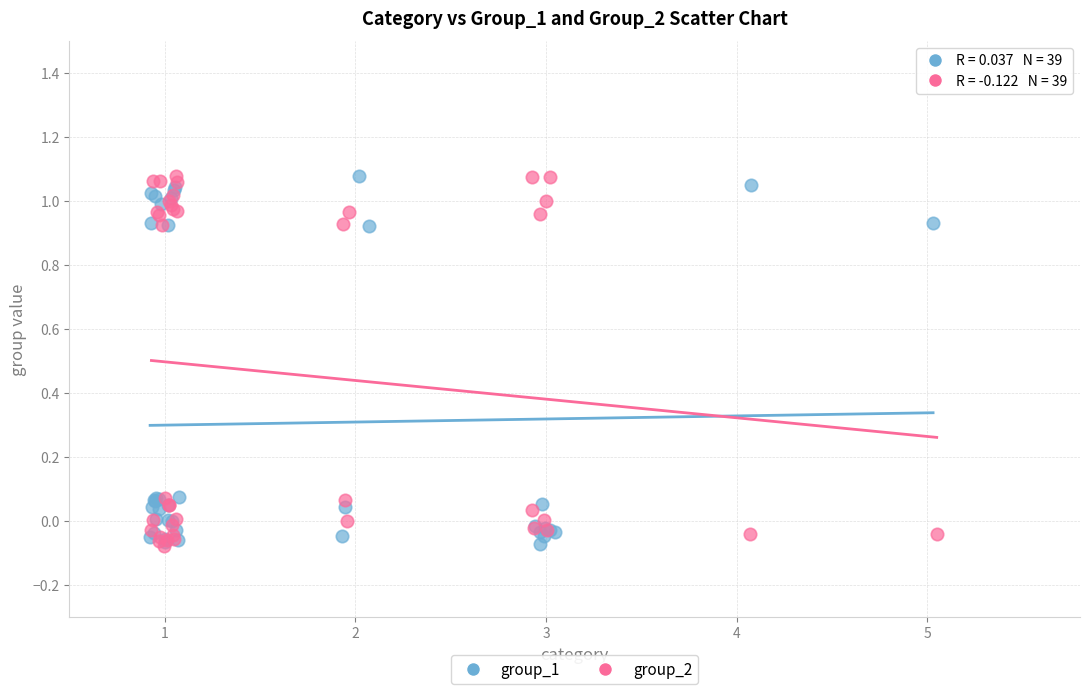

What are all the series names shown in the legend?

group_1, group_2